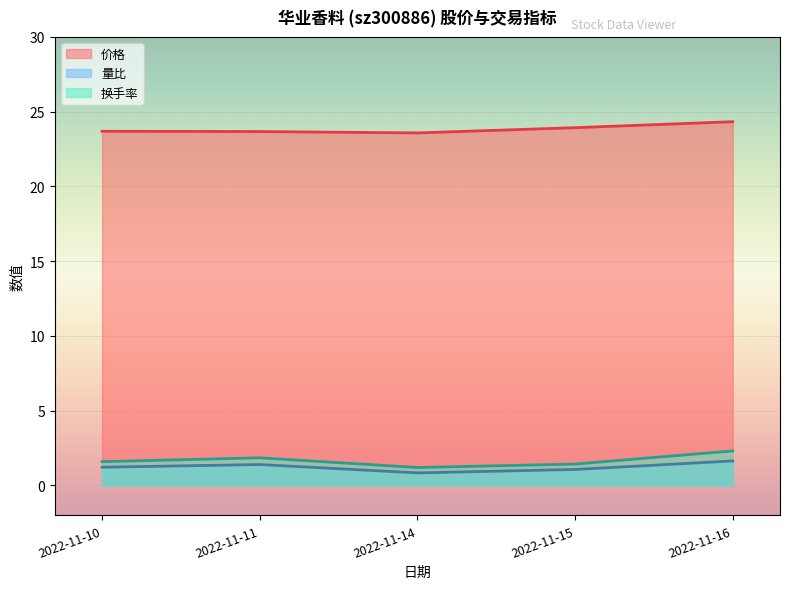

How many lines are shown in the chart?

3